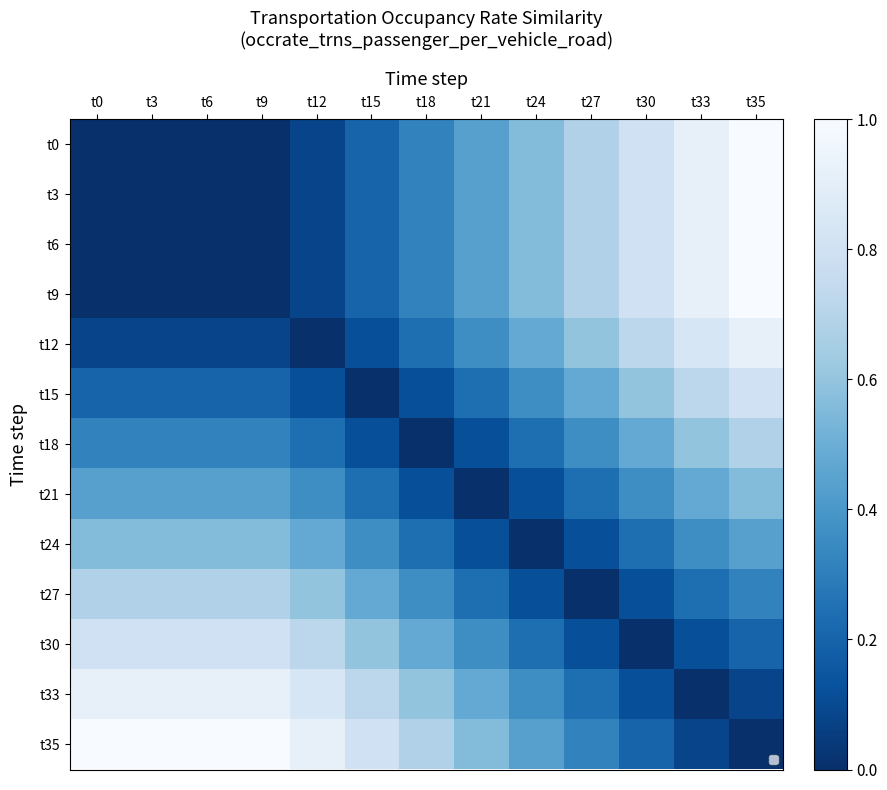

Is it true that t33 equals 0.6 at t24?

False